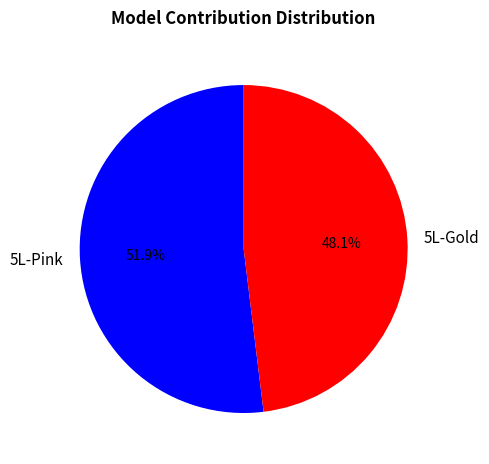

Which category accounts for the majority?

5L-Pink